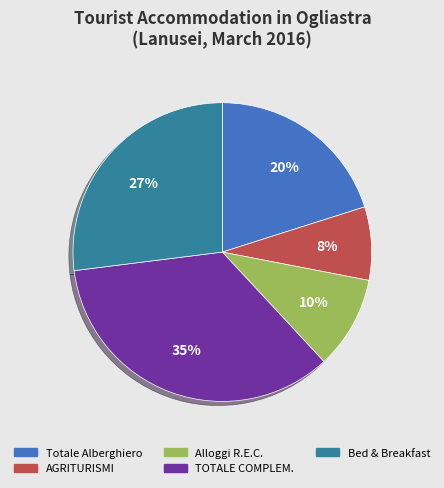

Rank the categories by value from lowest to highest.

AGRITURISMI, Alloggi R.E.C., Totale Alberghiero, Bed & Breakfast, TOTALE COMPLEM.